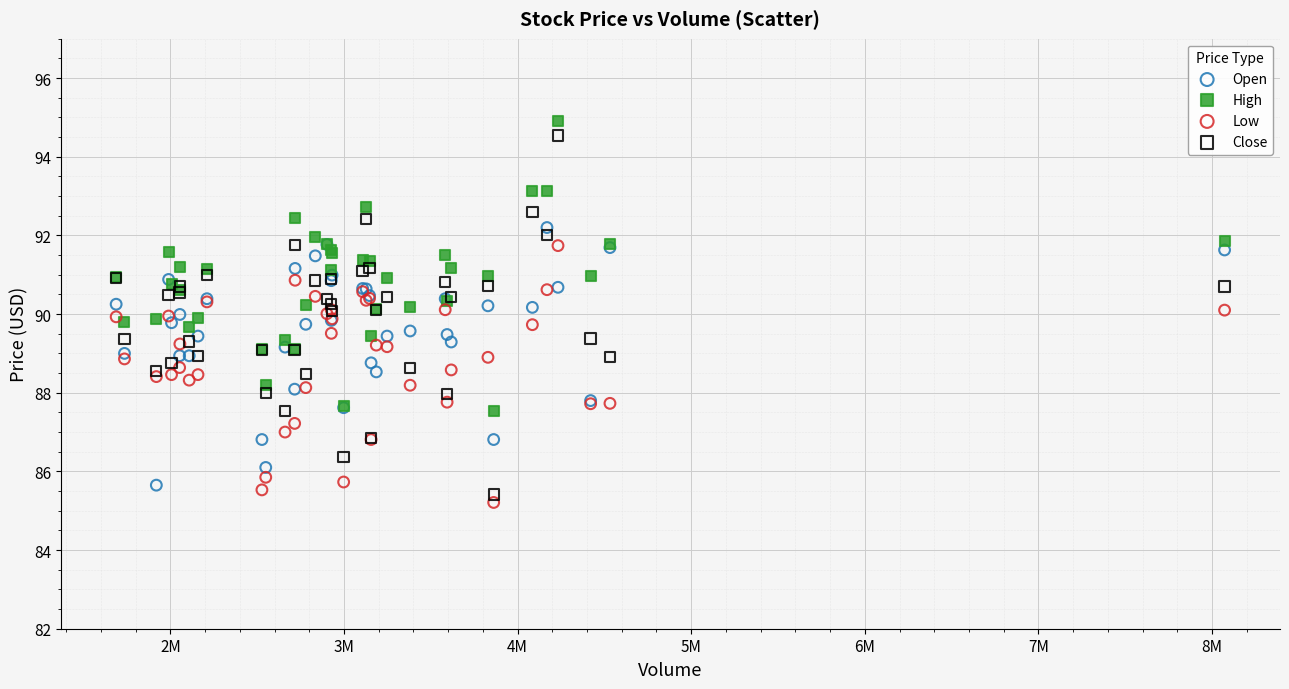

Which series contains the highest Y value?

High